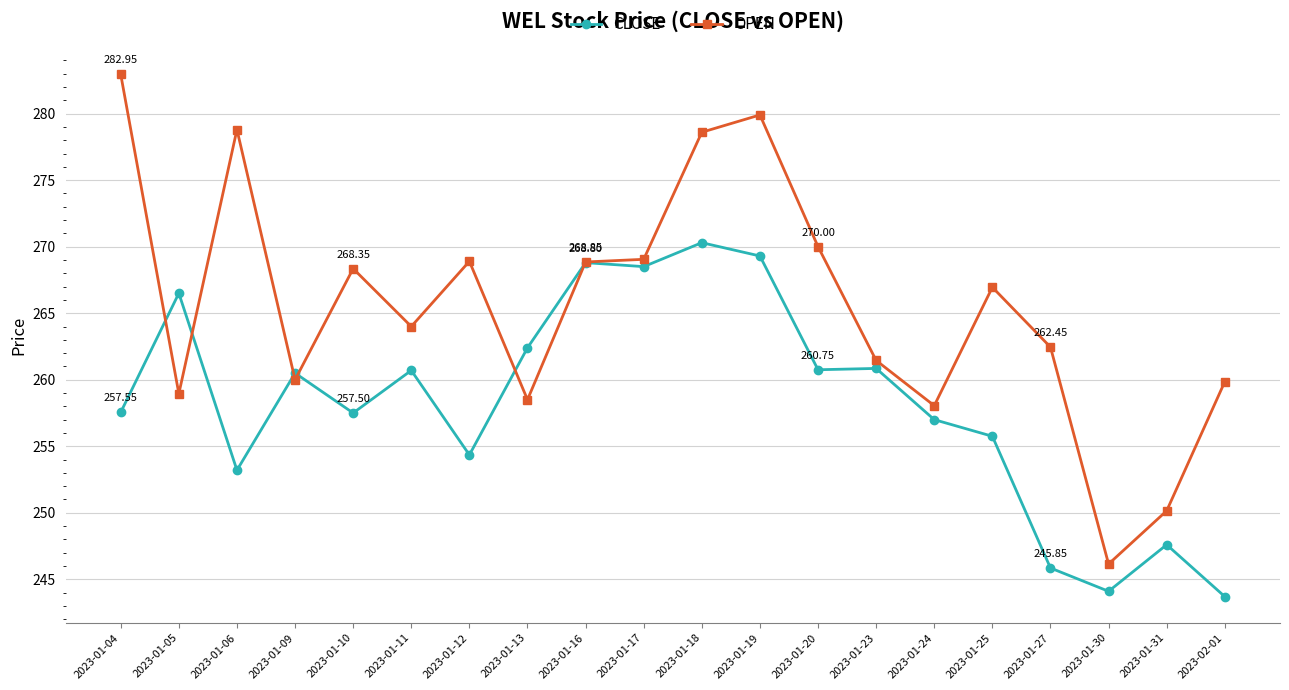

Which category has the highest value in the CLOSE series?

2023-01-18